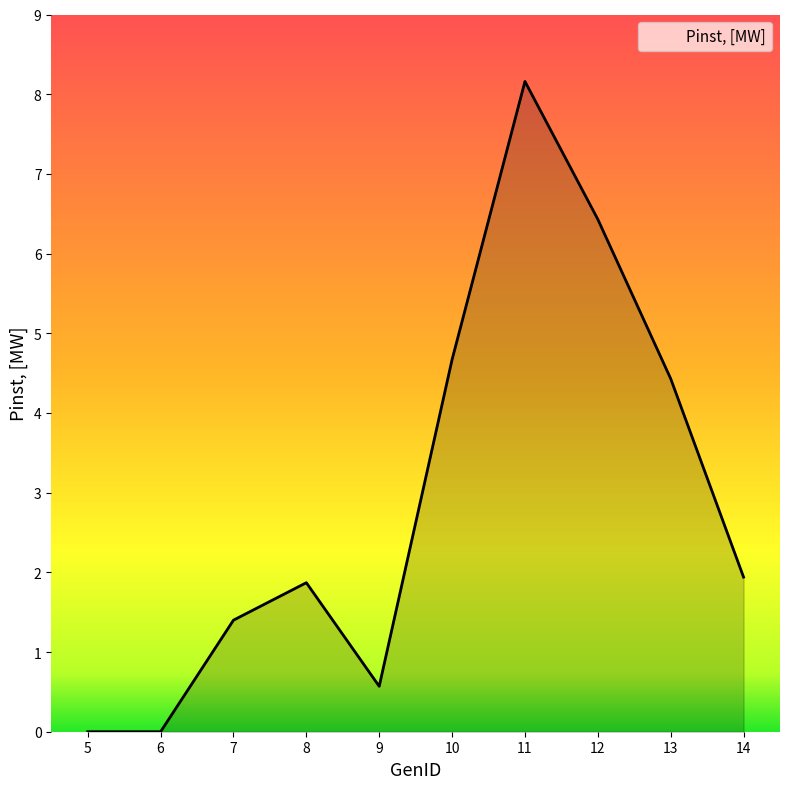

Where does the data first go above 1?

7